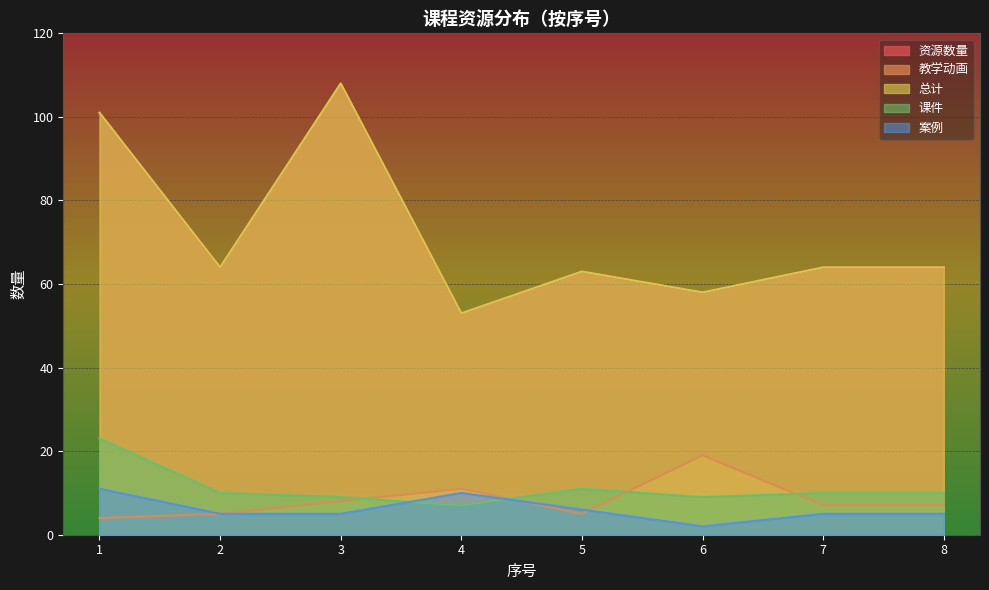

What is the average value of the 教学动画 series?

8